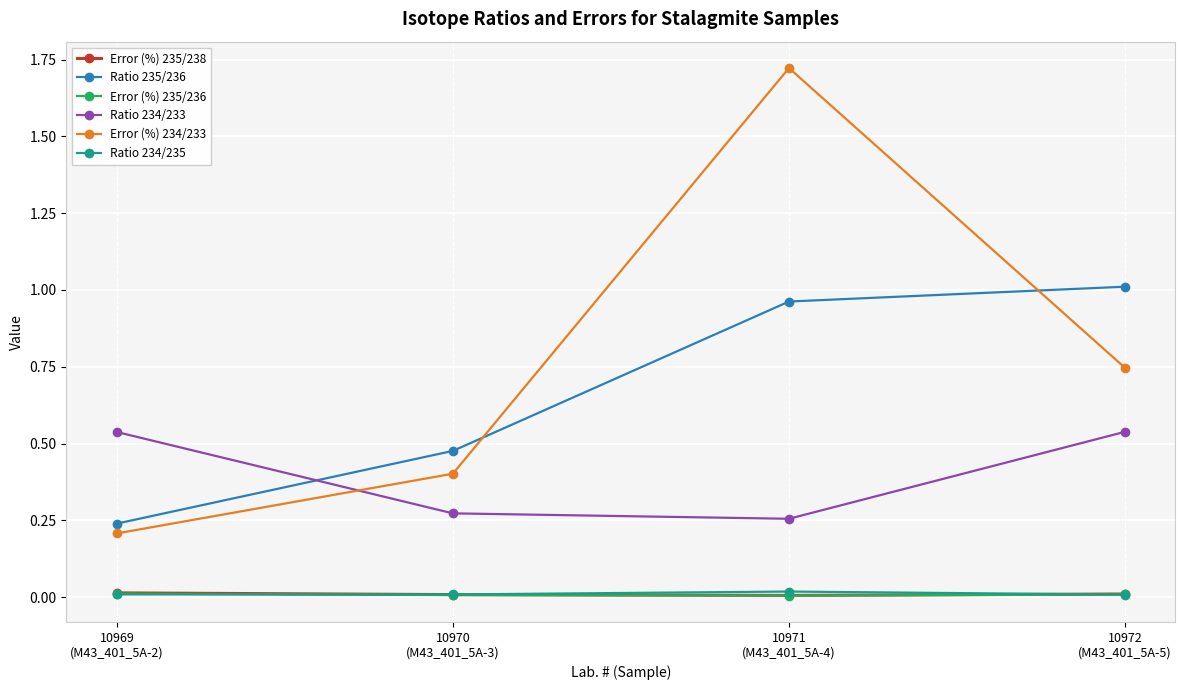

What position from the left is 10972
(M43_401_5A-5)?

4